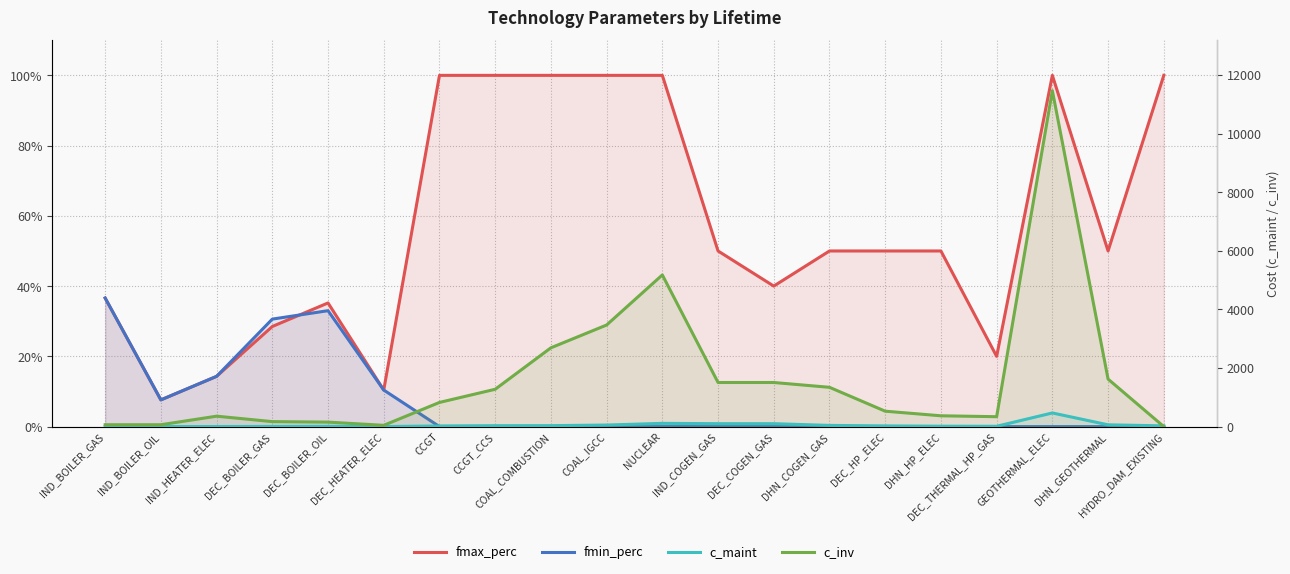

Reading left to right, list all the values displayed in this chart.

fmax_perc: 36.6	7.6	14.3	28.5	35.2	10.4	100.0	100.0	100.0	100.0	100.0	50.0	40.0	50.0	50.0	50.0	20.0	100.0	50.0	100.0
fmin_perc: 36.6	7.6	14.3	30.6	33.0	10.4	0.0	0.0	0.0	0.0	0.0	0.0	0.0	0.0	0.0	0.0	0.0	0.0	0.0	0.0
c_maint: 1.3	1.3	1.6	5.1	9.1	0.2	21.1	30.2	31.7	52.3	110.0	98.9	98.9	40.1	22.5	12.8	10.1	465.0	60.1	24.1
c_inv: 62.9	62.9	354.9	169.3	152.1	42.7	824.0	1273.0	2688.0	3466.0	5175.0	1504.0	1504.0	1340.0	525.0	368.2	337.1	11464.0	1620.1	0.0